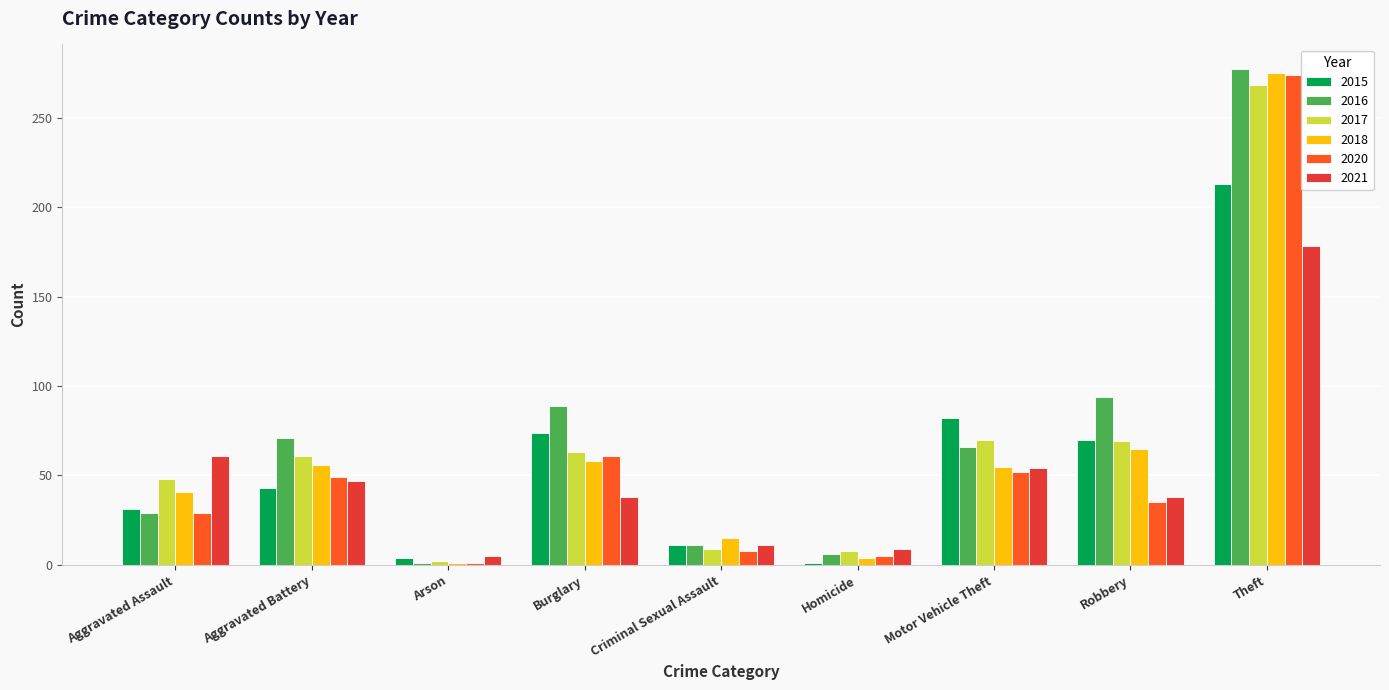

What position from the left is Motor Vehicle Theft?

7